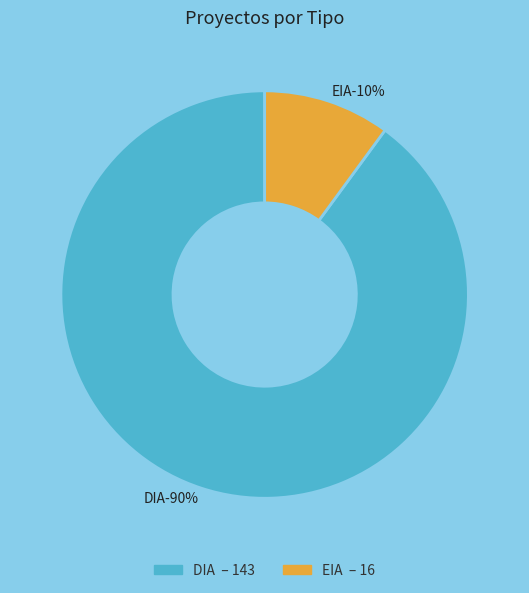

How many slices are in this pie chart?

2